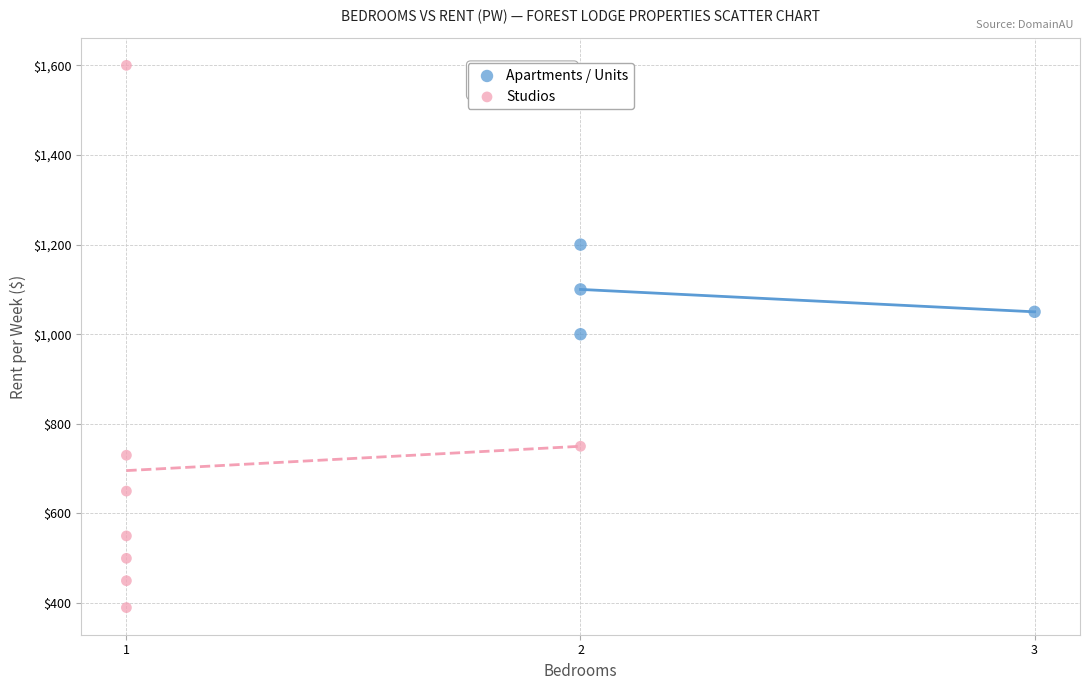

Which series contains the lowest Y value?

Studios